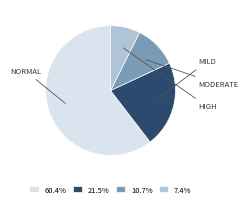

Is there any slice that represents more than half of the pie?

Yes